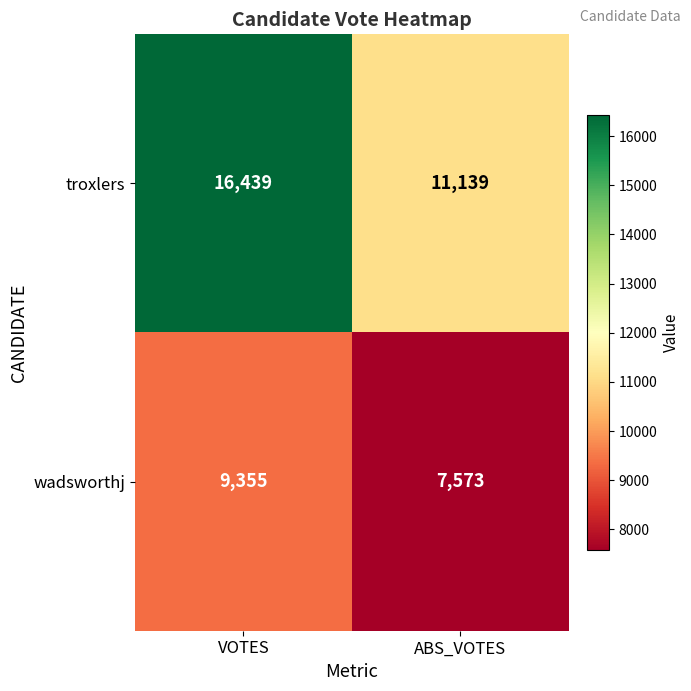

What is the minimum value for troxlers?

11139